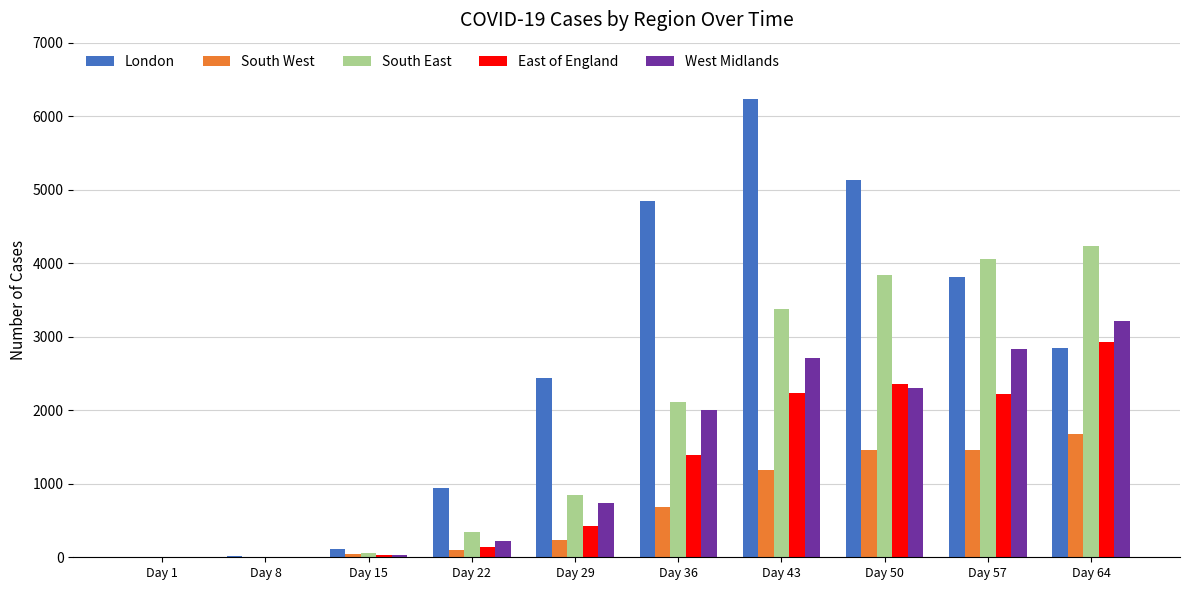

The value of London at Day 8 is 16. True or false?

True